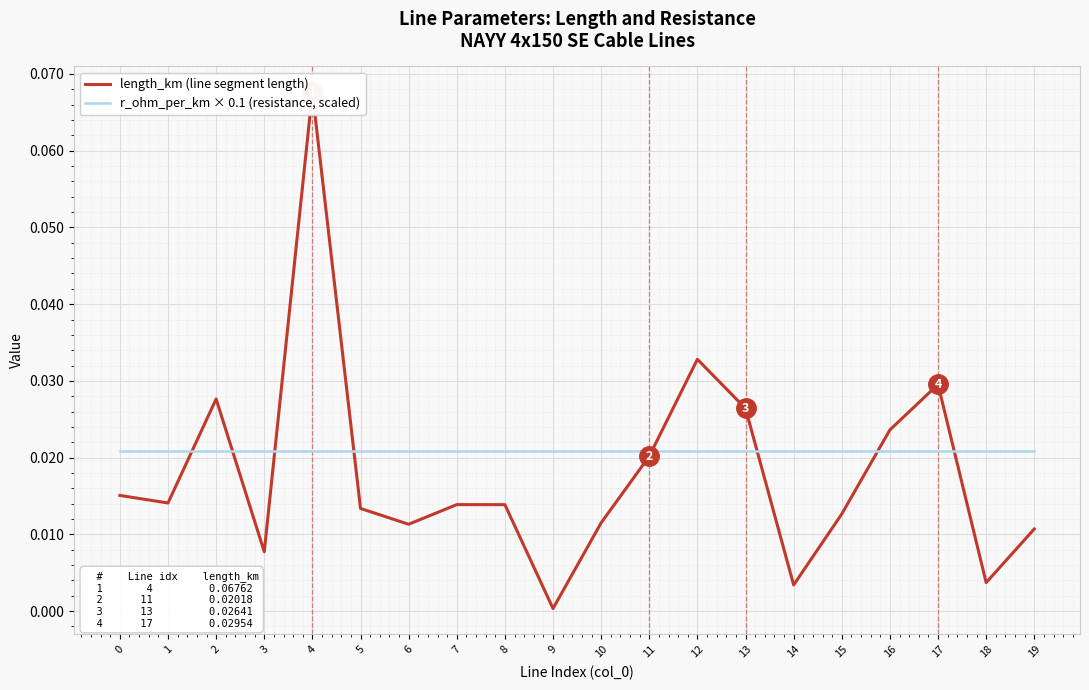

At 2, list the series in order from smallest to largest.

r_ohm_per_km × 0.1 (resistance, scaled), length_km (line segment length)